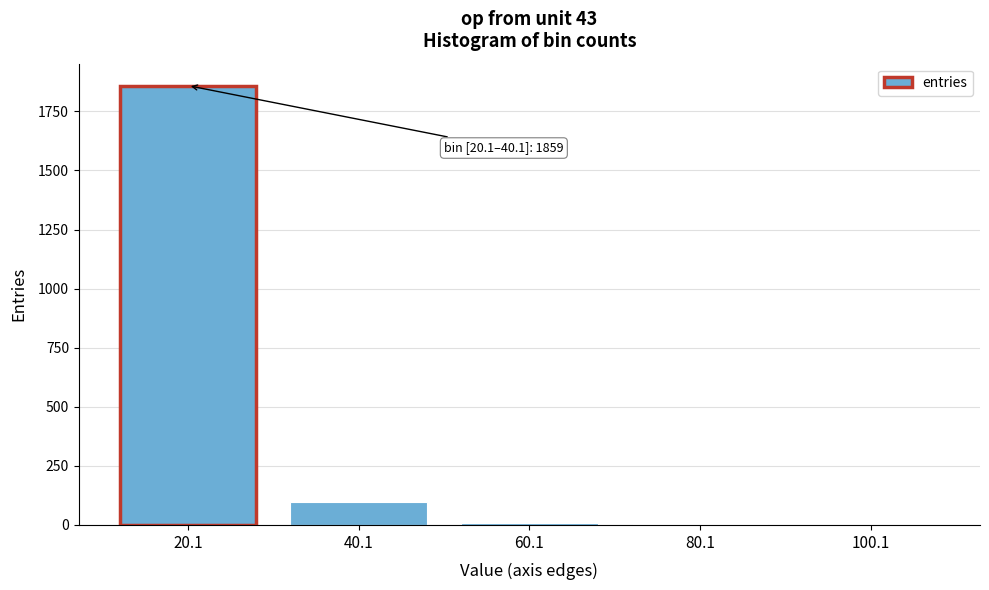

The value at 40.1 is 98. True or false?

True